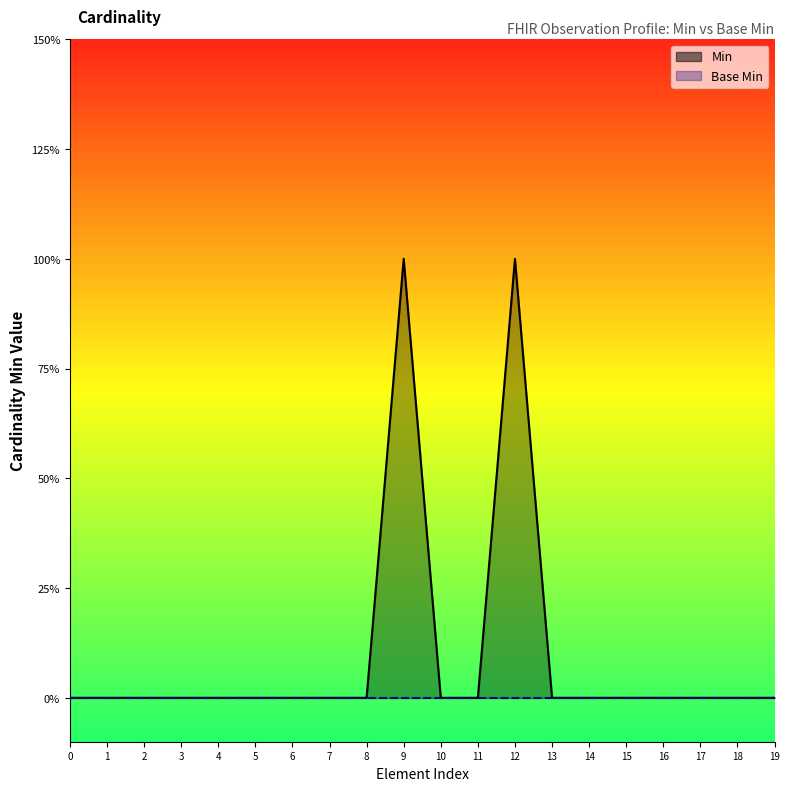

What is the difference between the maximum and minimum values?

1